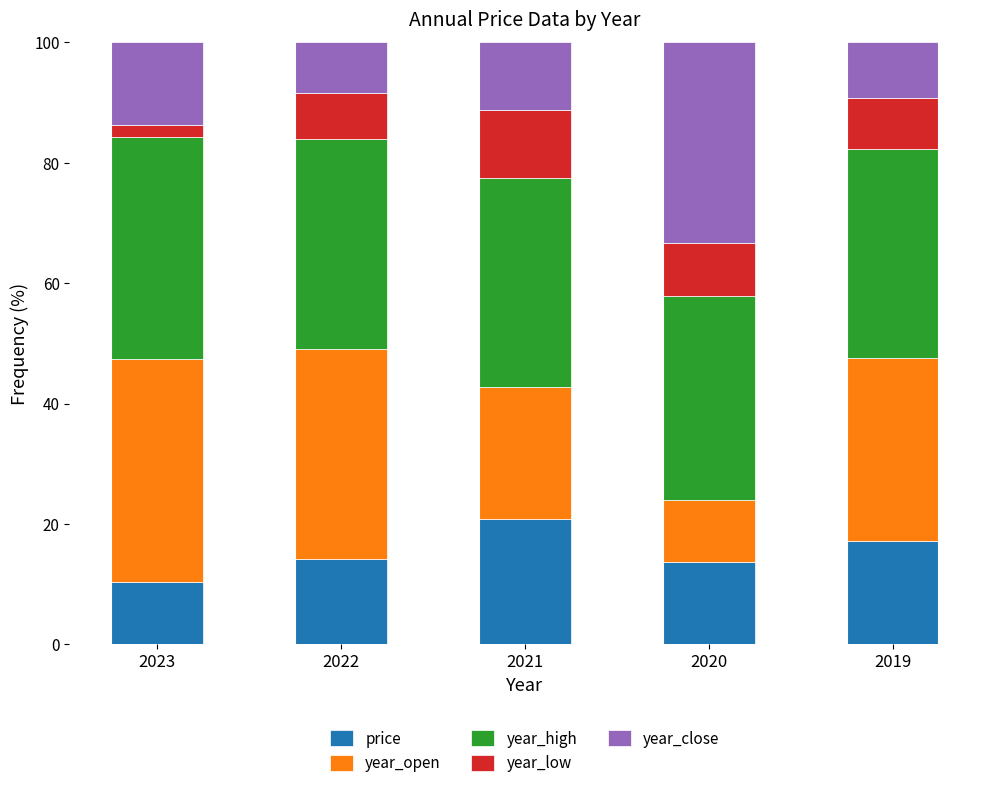

What is the maximum value for price?

20.8